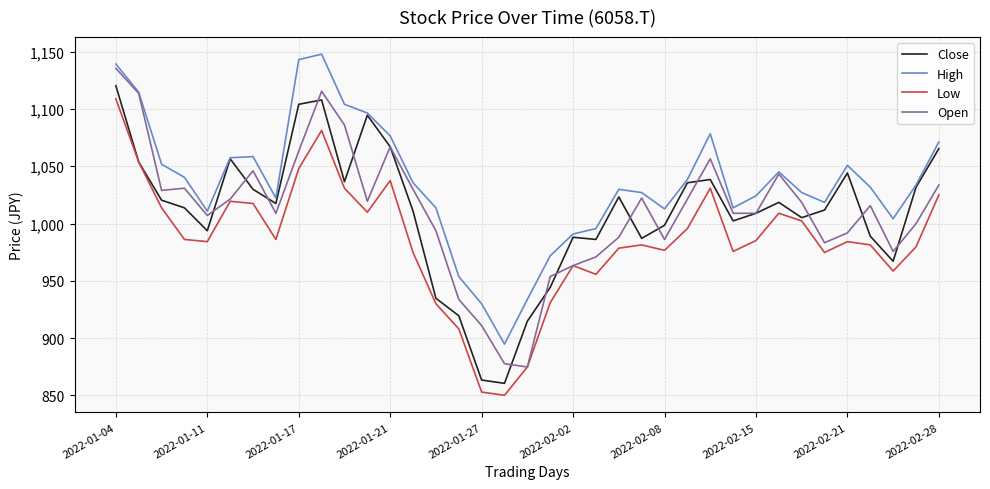

What is the minimum value for High?

894.8